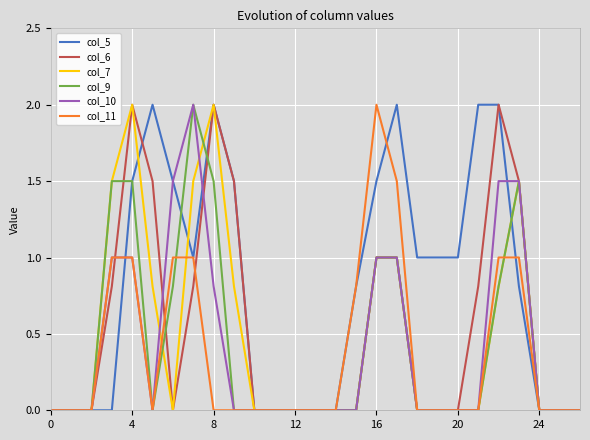

What is the maximum value for col_6?

2.0